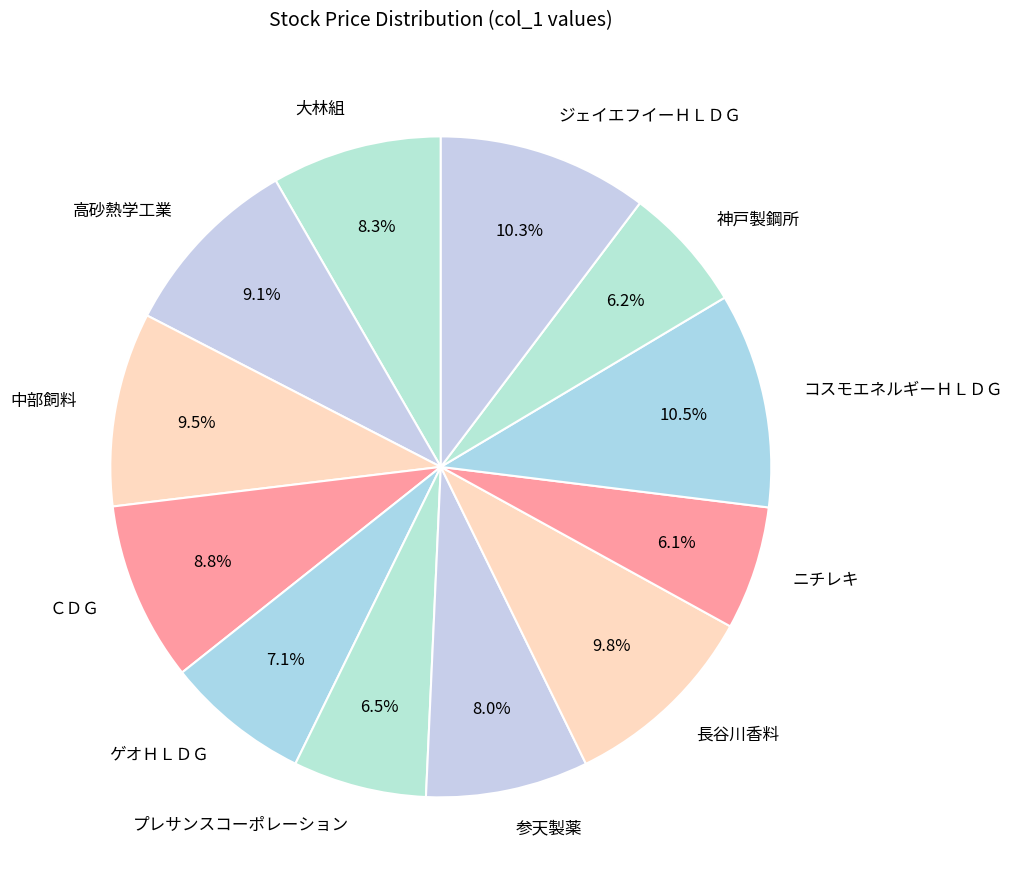

How many slices are in this pie chart?

12